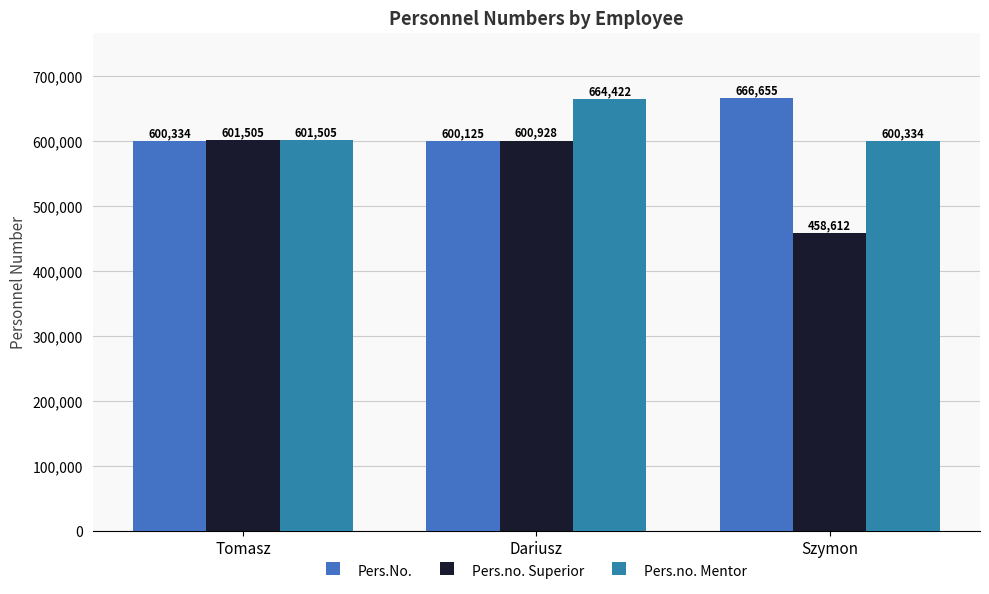

At which category does the chart reach its peak across all series?

Szymon